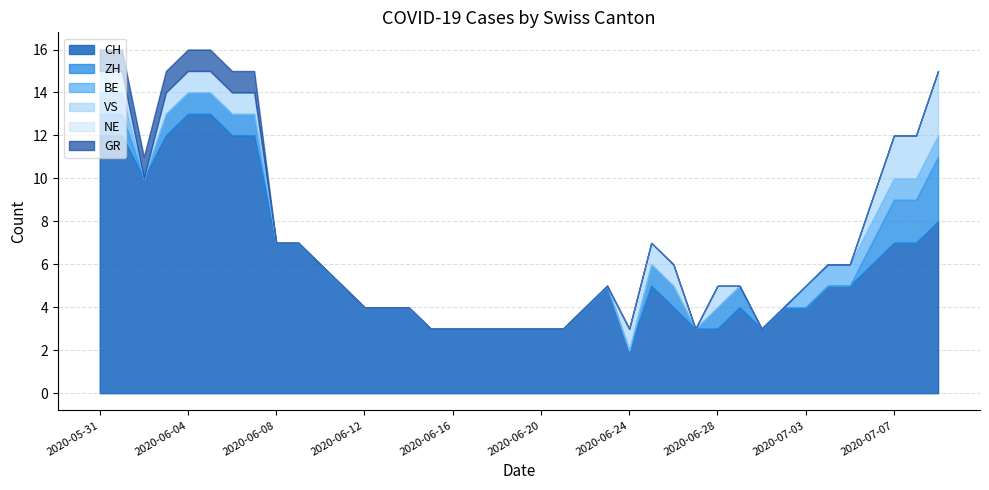

At which label does VS reach its minimum?

2020-06-02